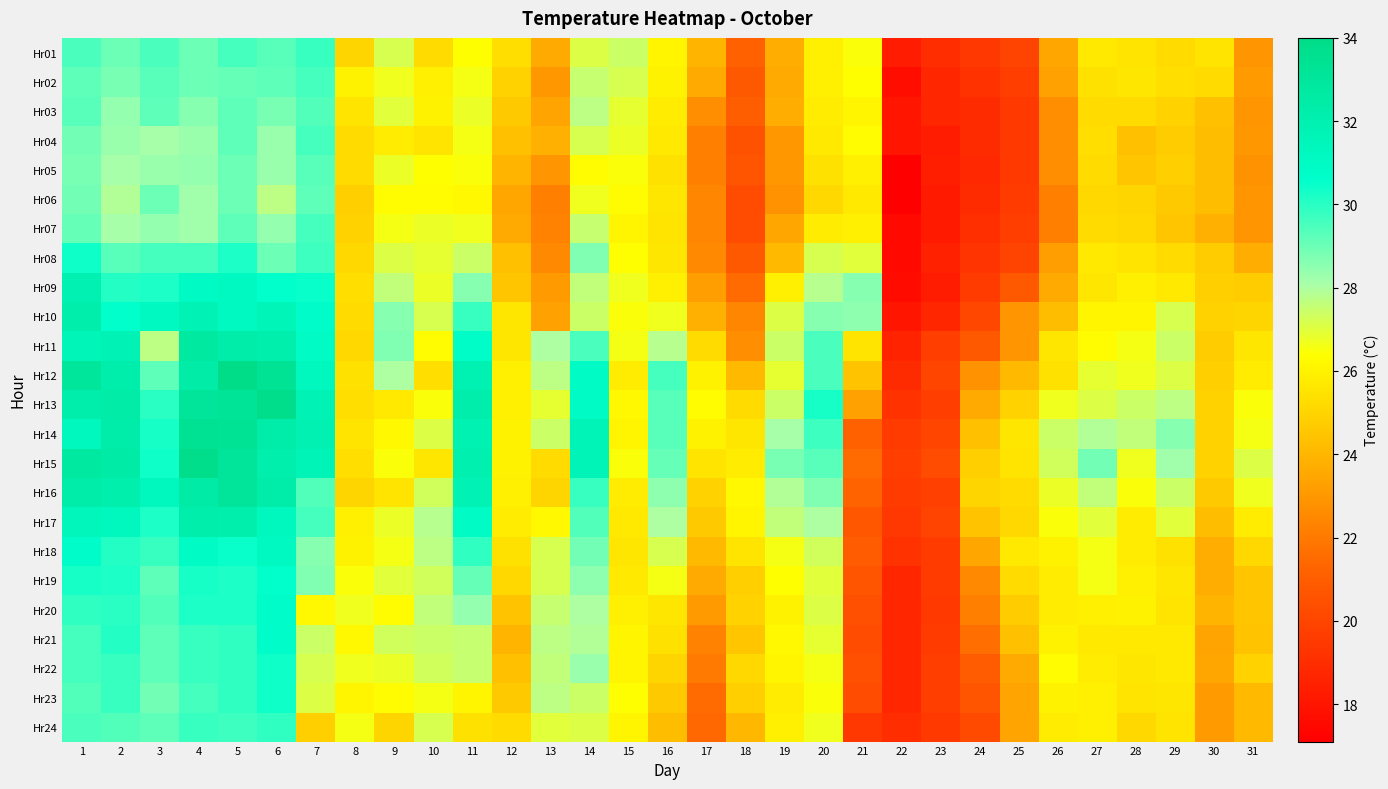

What is the smallest value displayed?

17.1